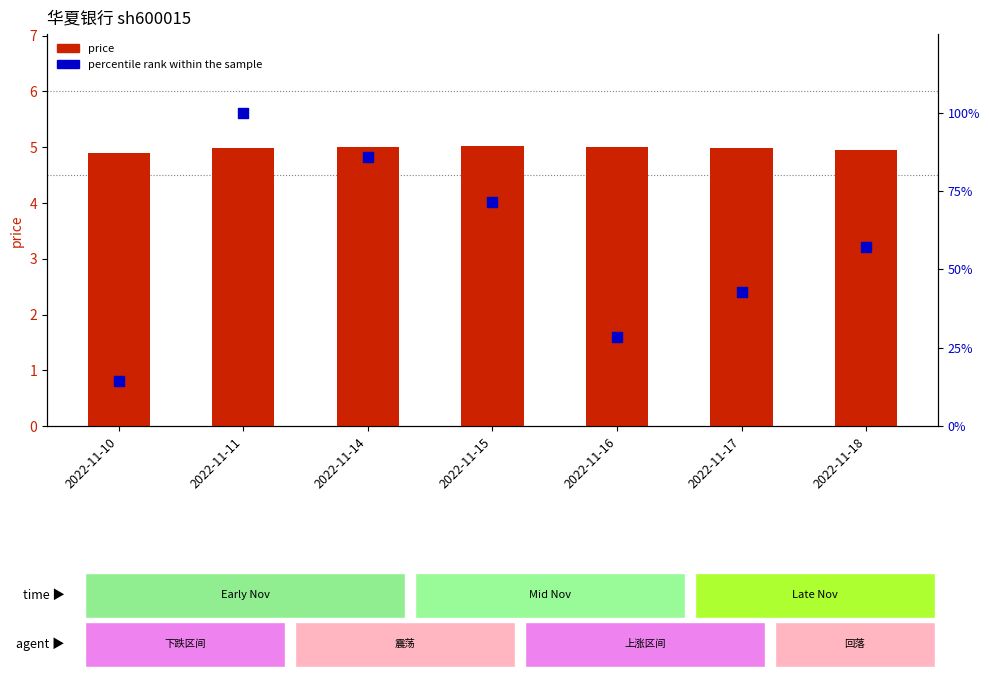

At how many categories does at least one series exceed 85?

2